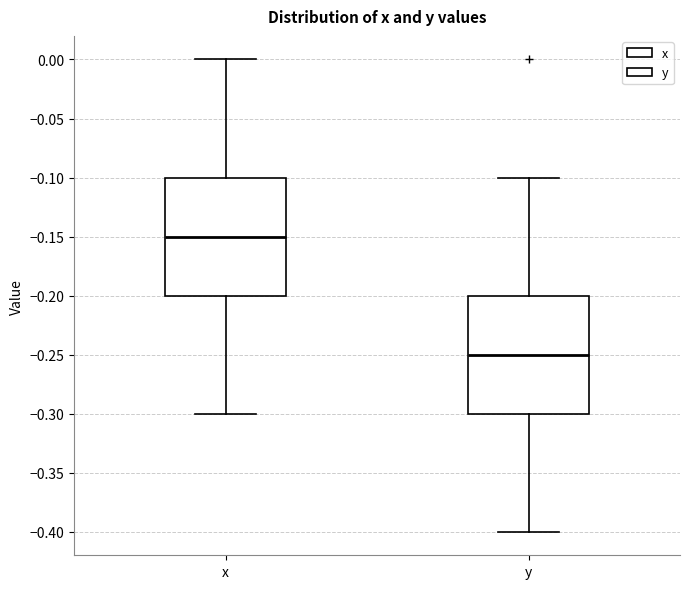

Which box has the highest median line?

x